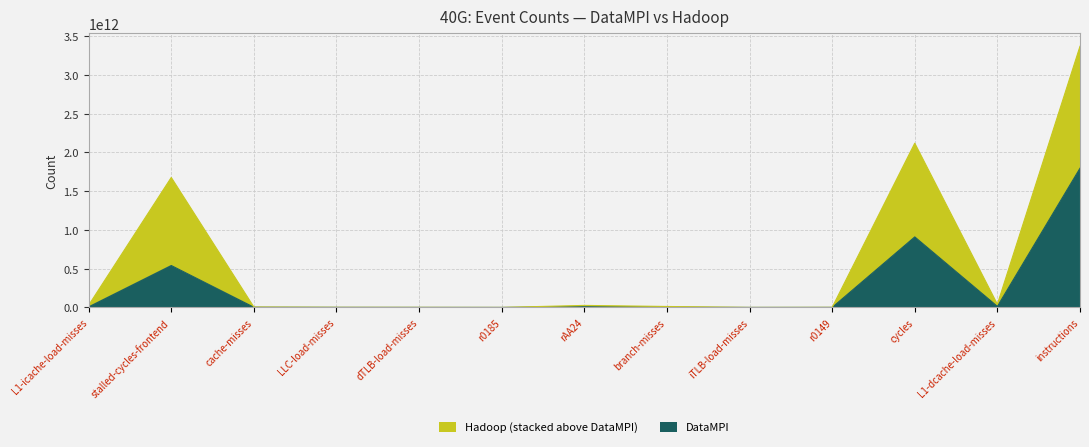

True or false: Hadoop and DataMPI cross at least once.

False